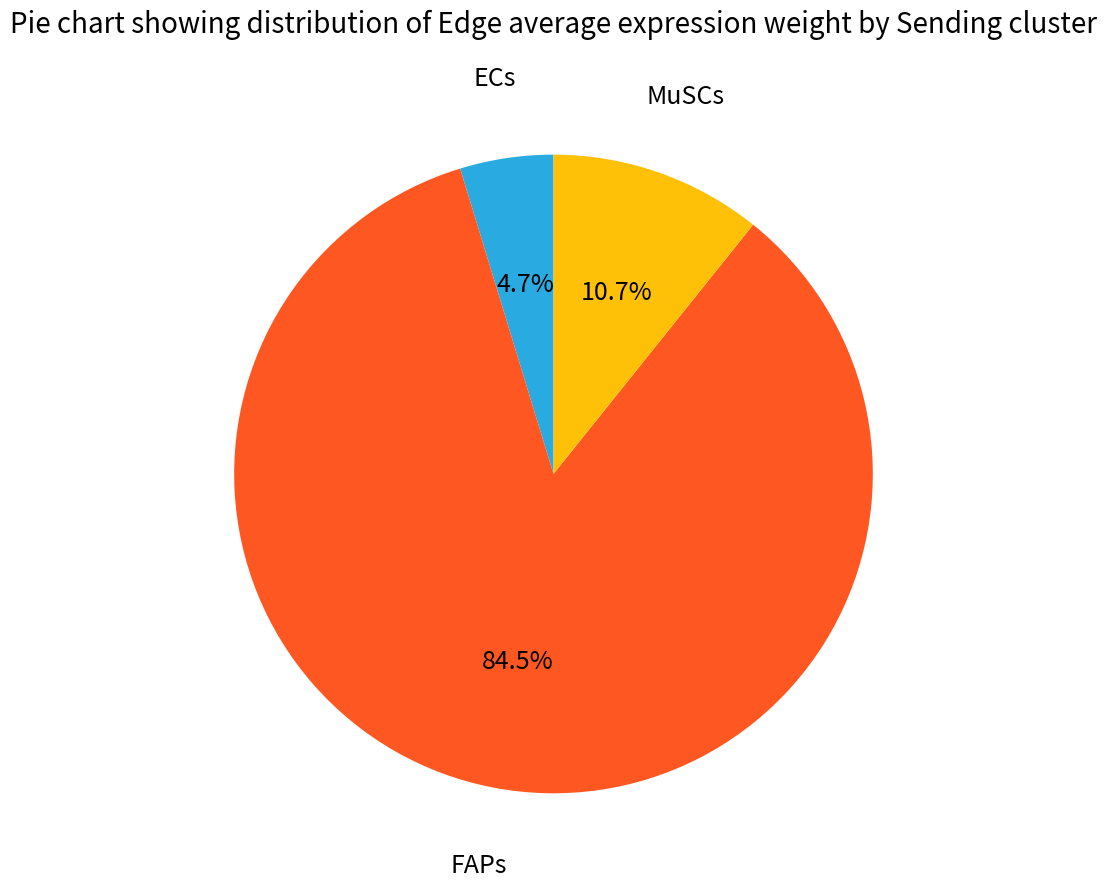

Combined, do MuSCs and ECs account for over 50%?

No